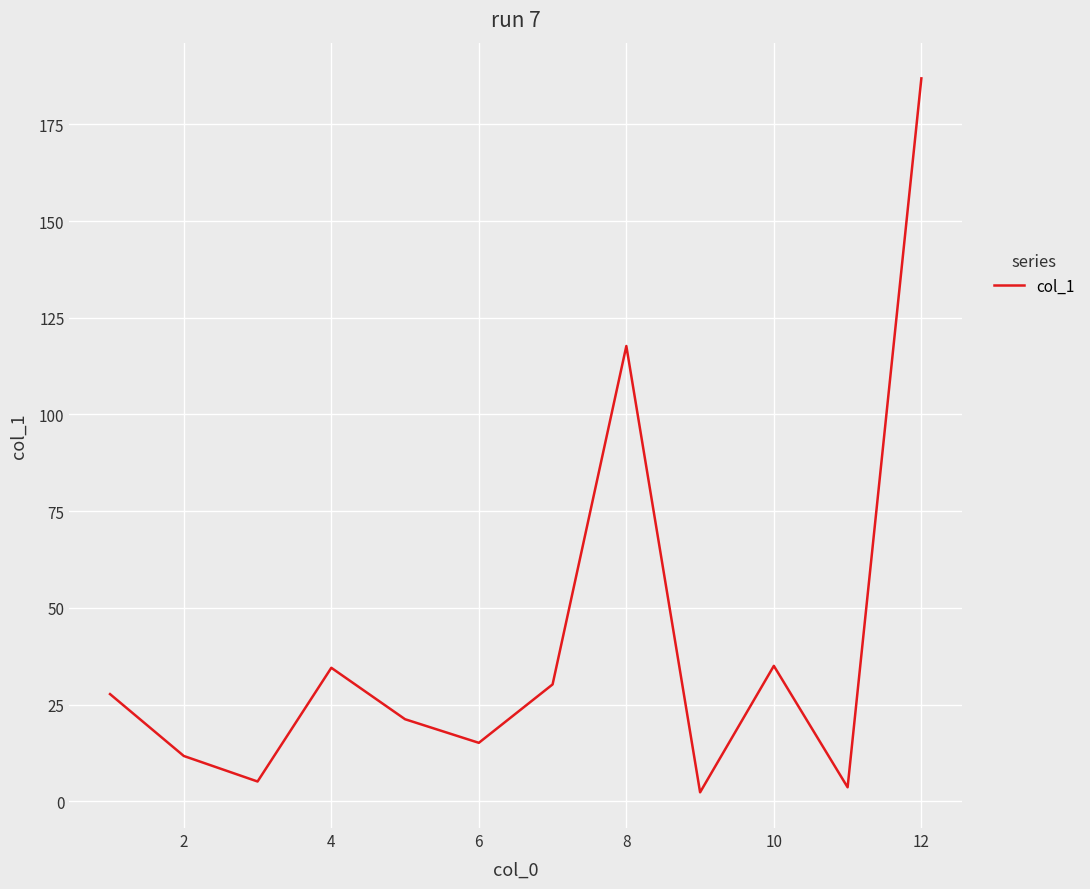

What is the difference between the maximum and minimum values?

184.6